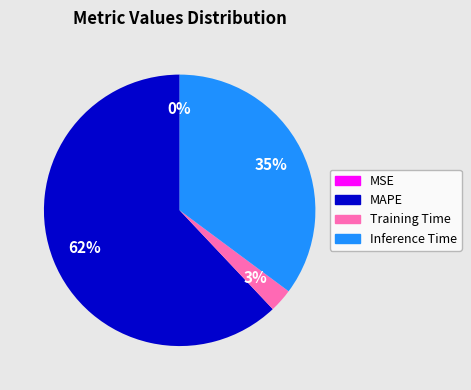

The Inference Time slice represents 48% of the pie. True or false?

False